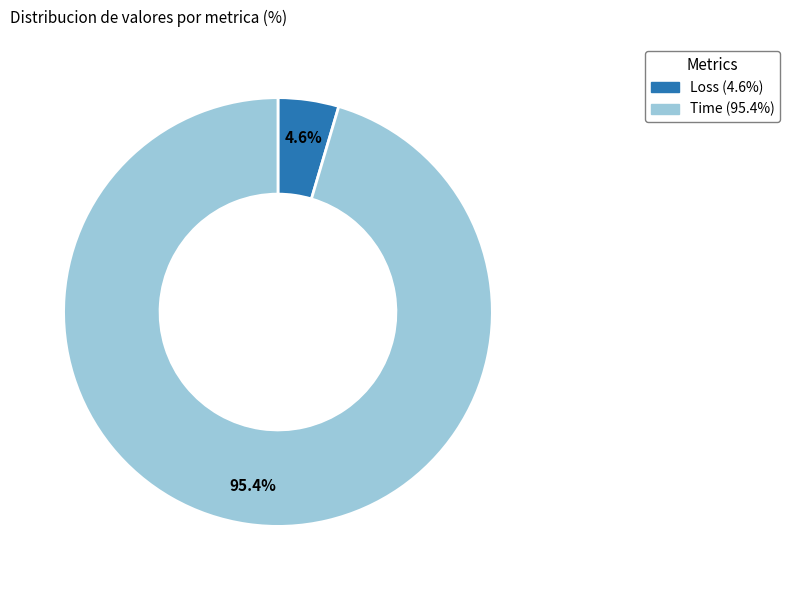

How much of the chart is everything except Loss?

95.4%